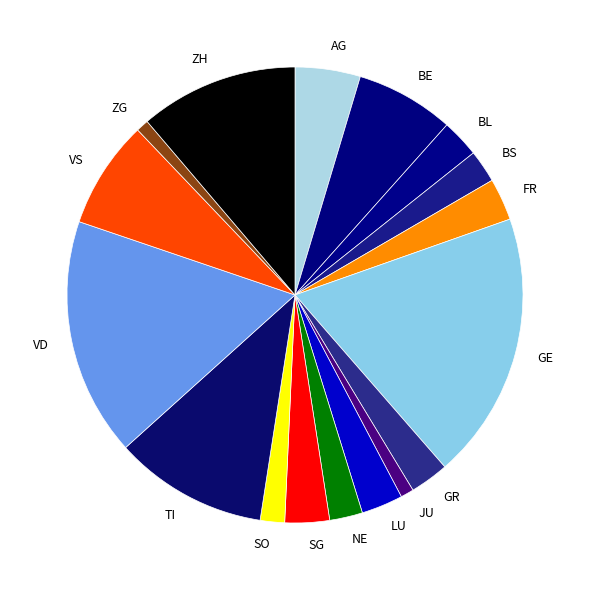

Count the number of slices in the pie.

17